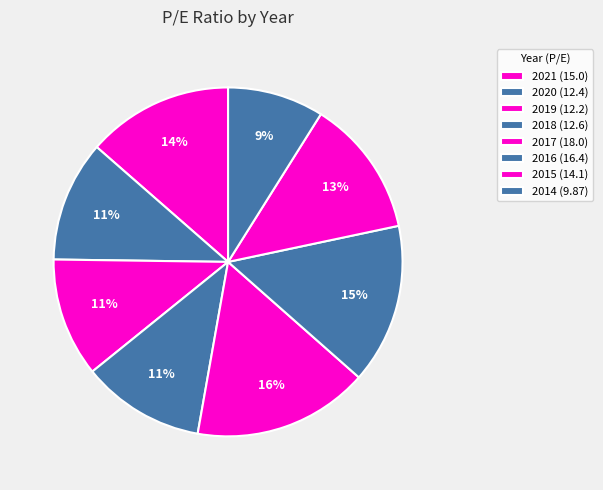

To the nearest percent, what percentage of the pie is 2014?

9%